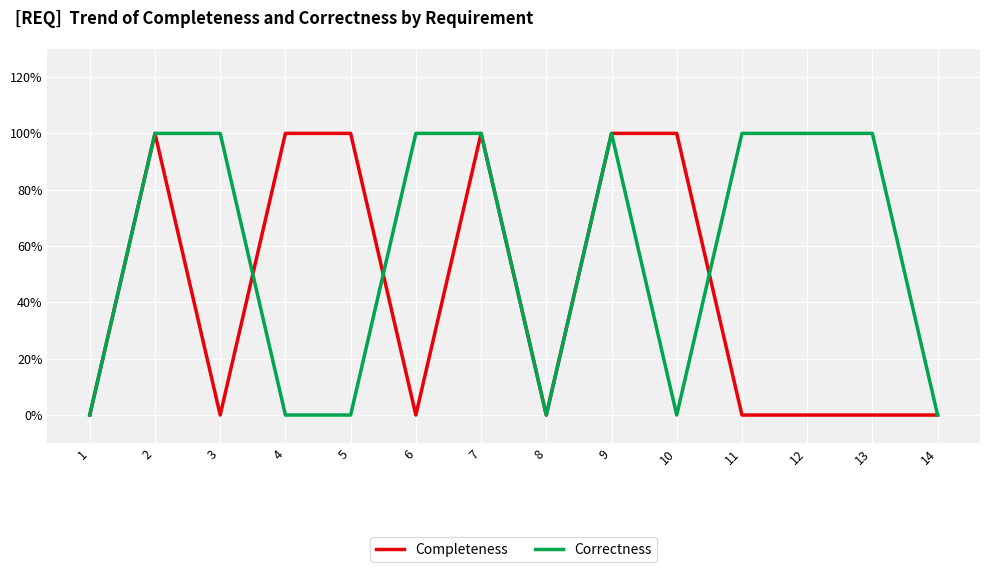

Where is the first local maximum for Correctness?

9